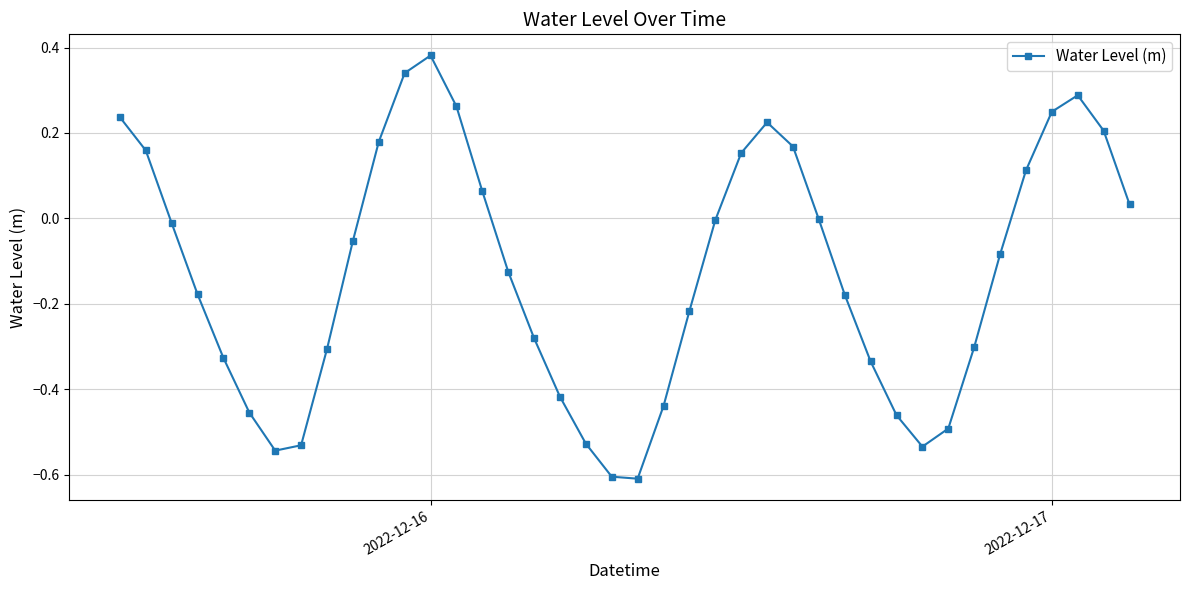

What is the difference between the second highest and second lowest values?

0.9